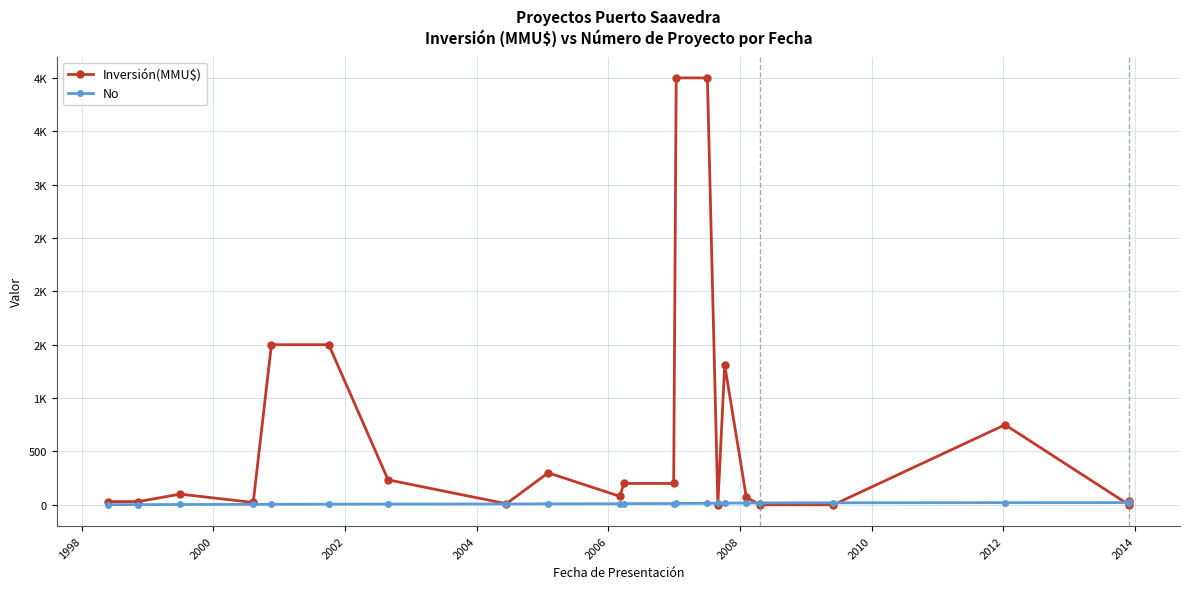

How many values in the Inversión(MMU$) series exceed 79?

11